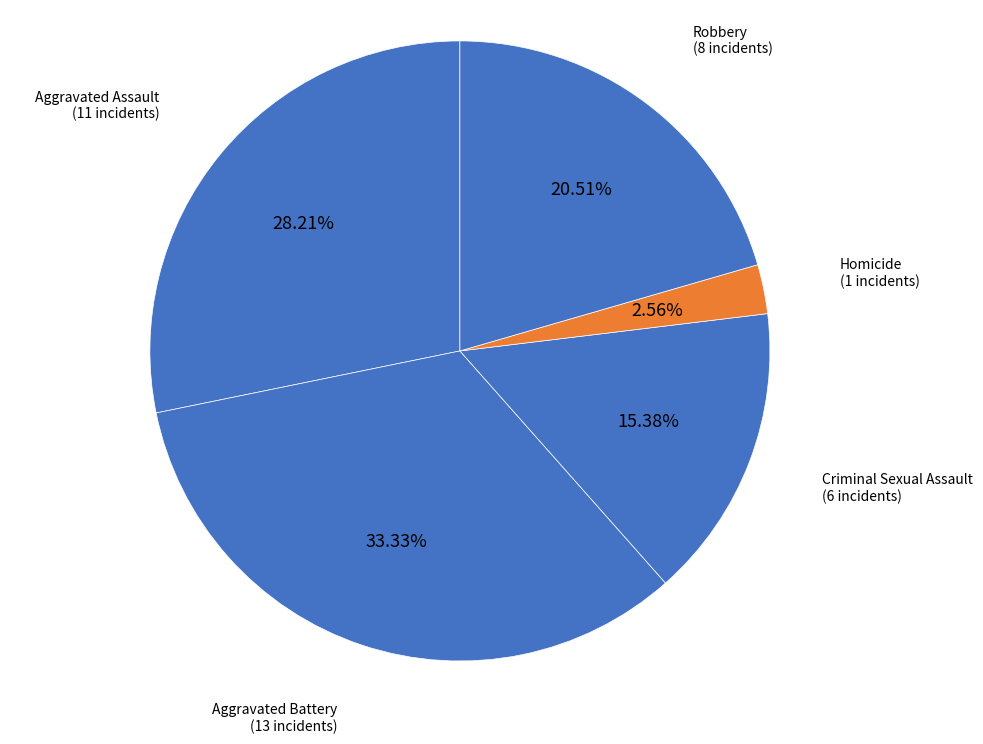

Between Robbery and Aggravated Assault, which is larger?

Aggravated Assault